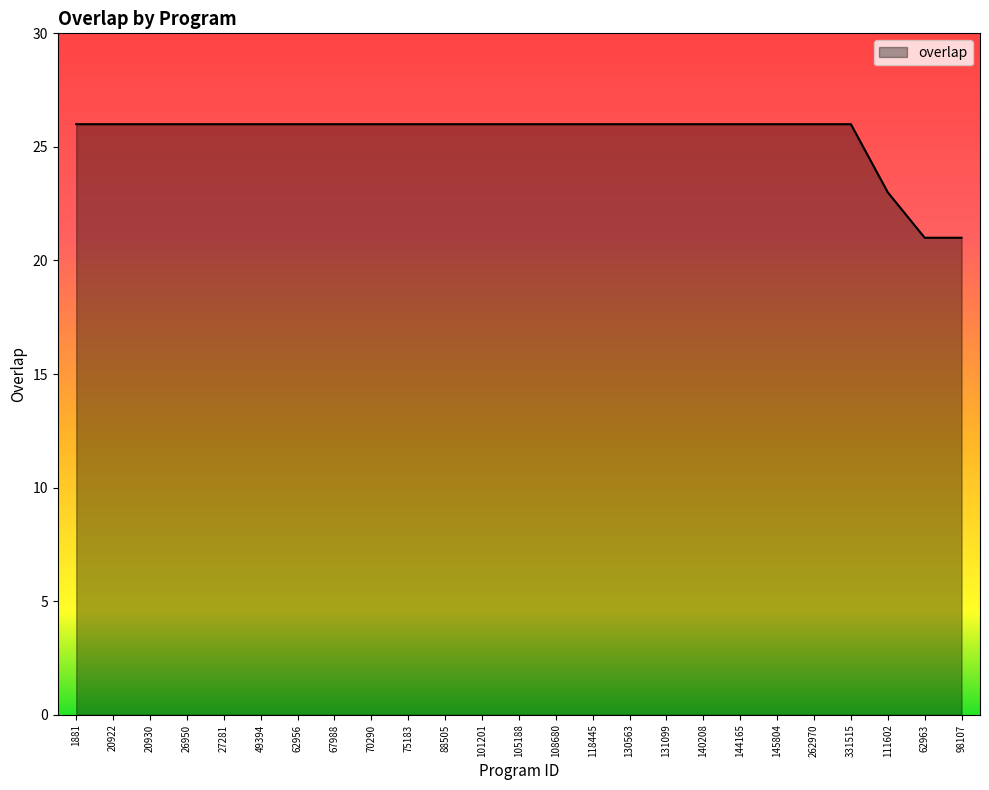

What is the average value?

25